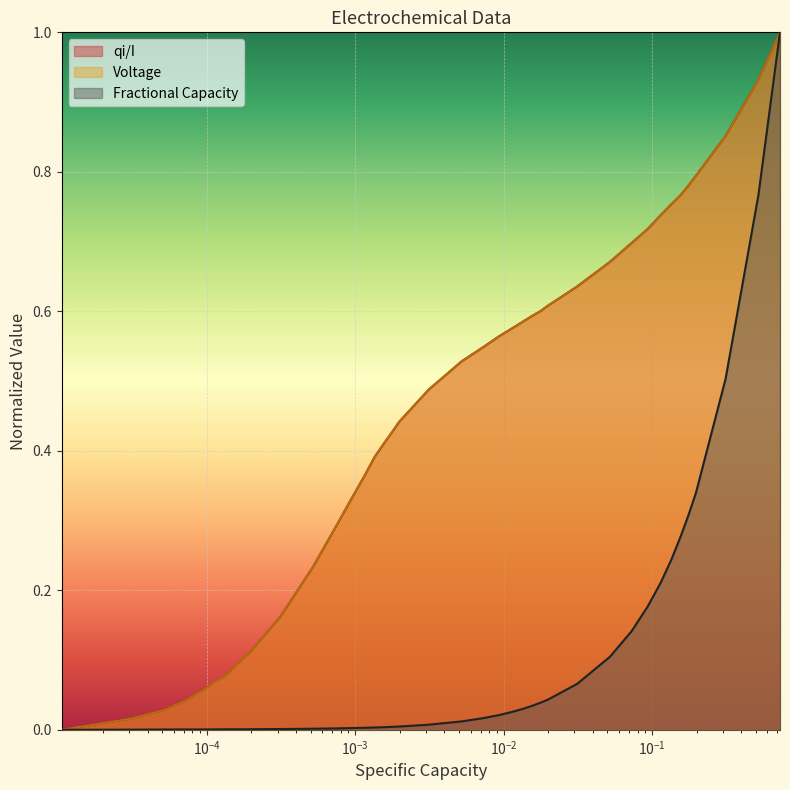

What is the greatest value displayed?

1.0